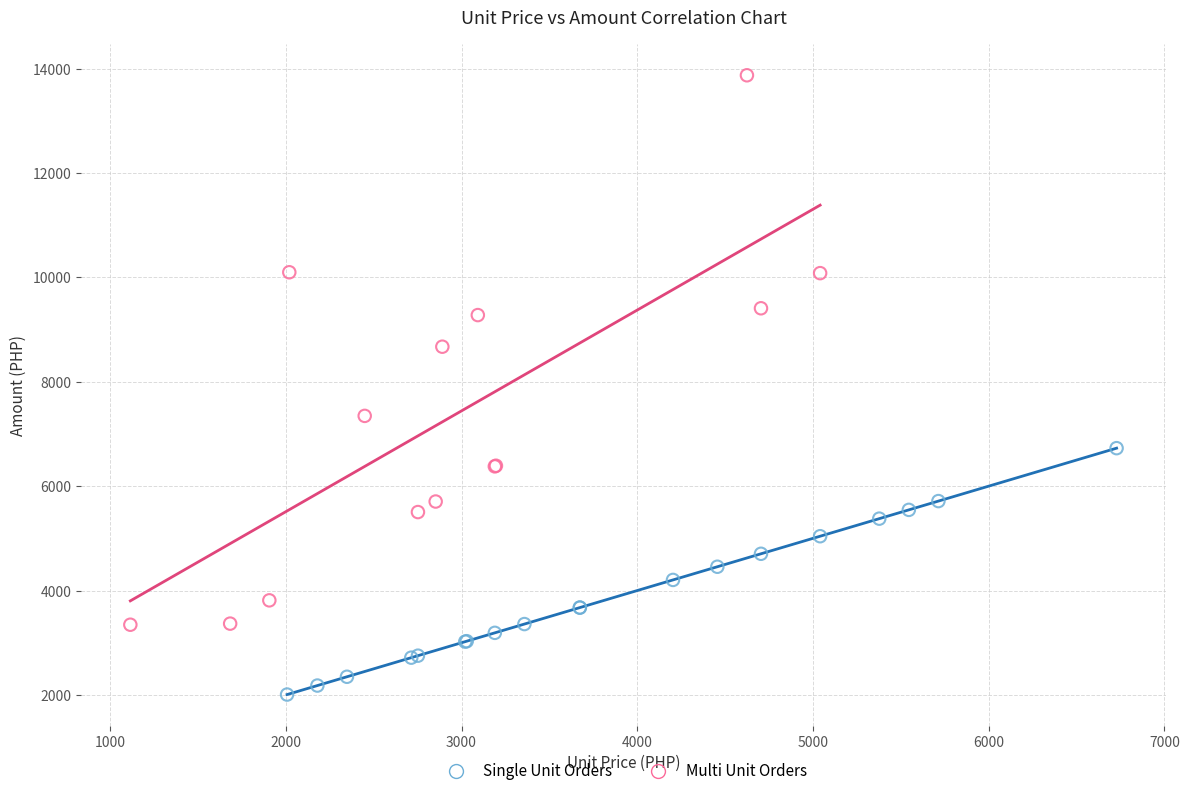

Which series has the widest spread of Y values?

Multi Unit Orders